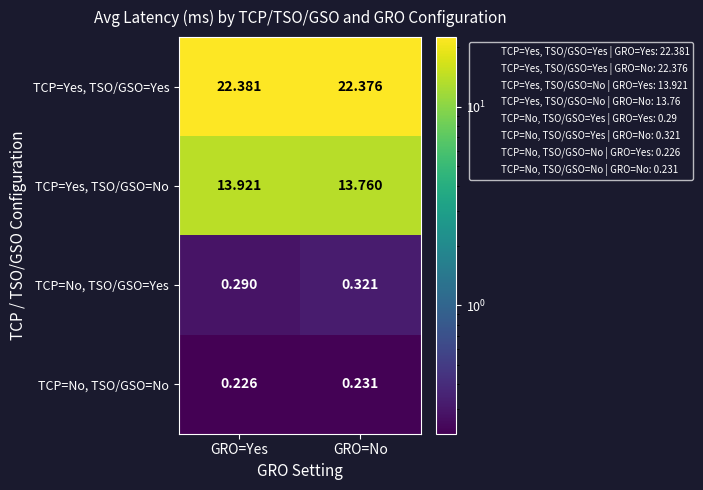

At which category is the sum across all series the highest?

GRO=Yes